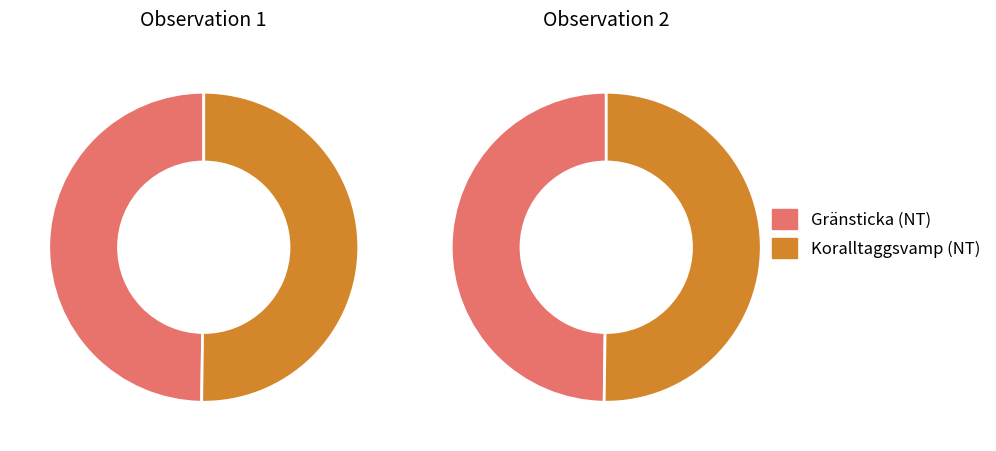

To the nearest percent, what is the average slice percentage?

50%